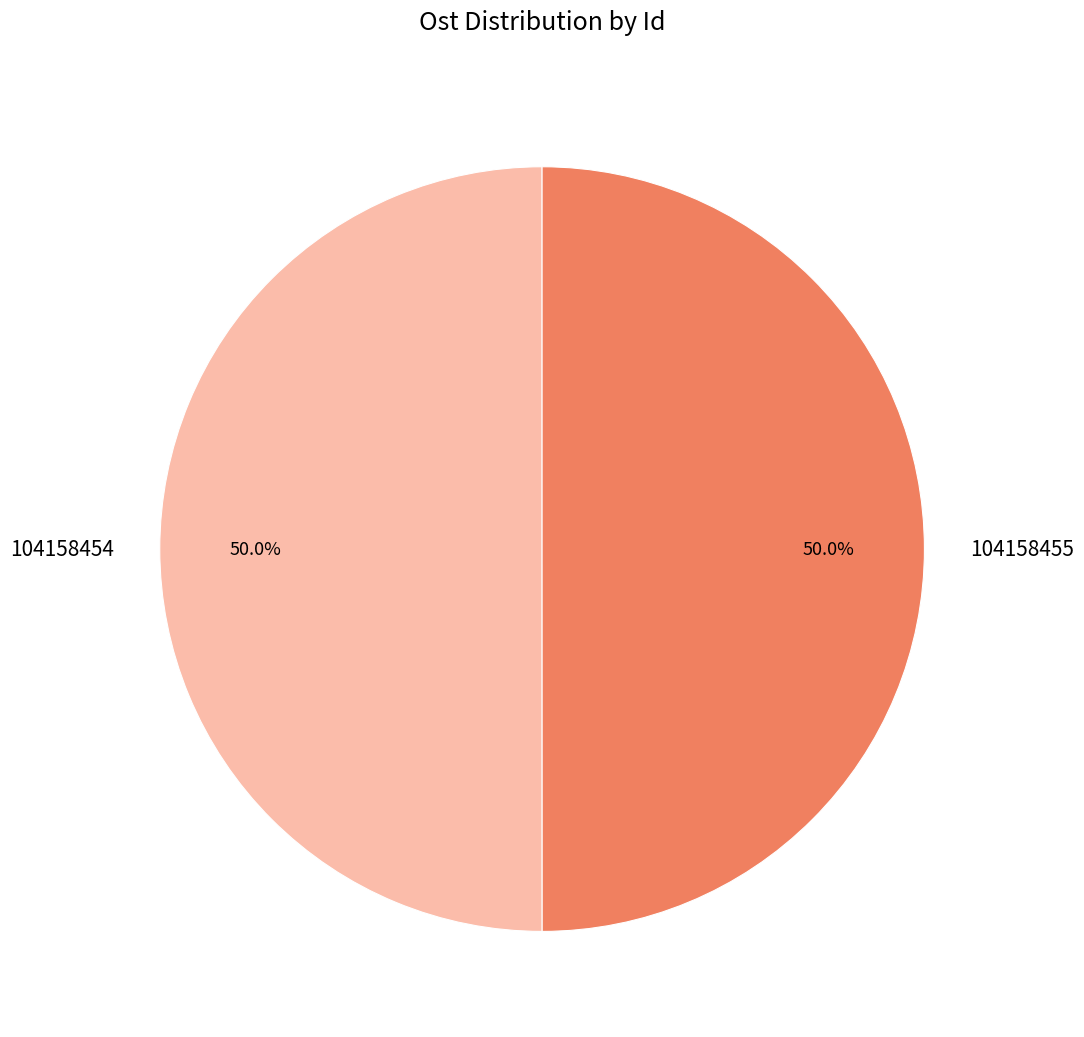

Count the number of slices in the pie.

2